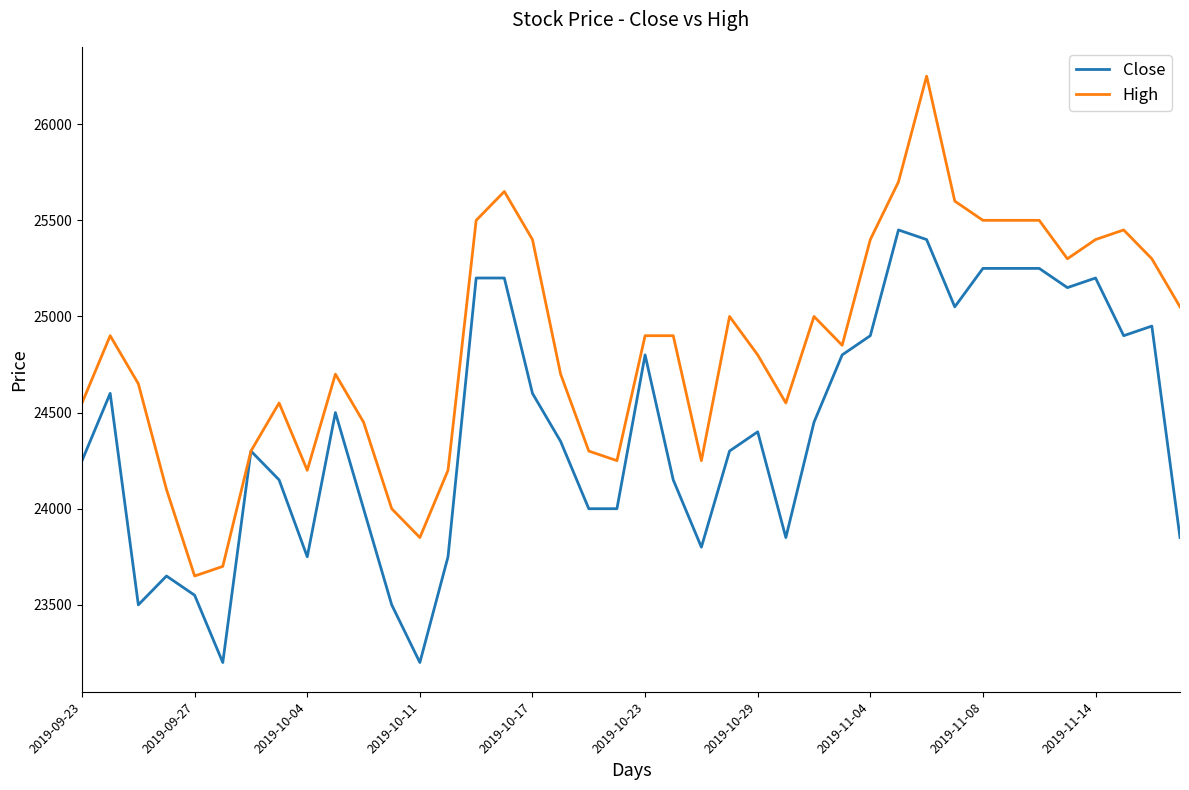

What is the smallest value displayed?

23200